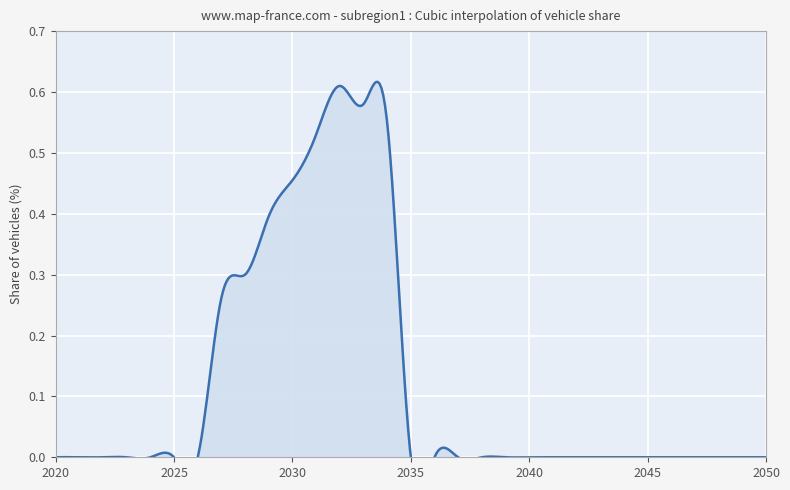

At which category does the chart reach its peak across all series?

2032